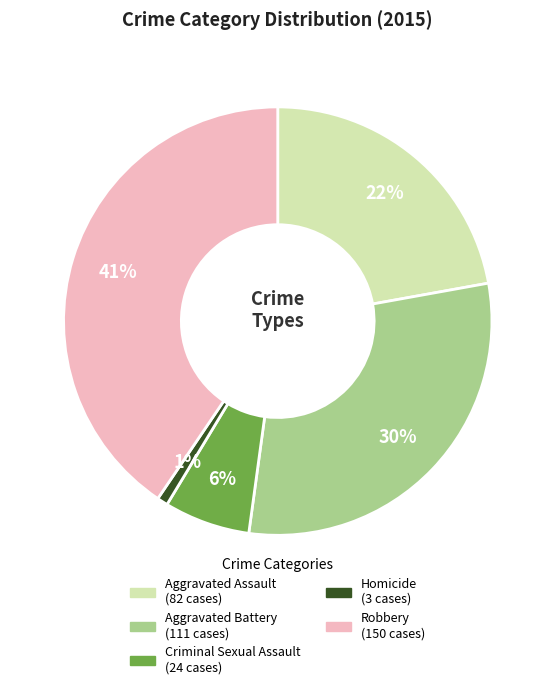

Which slice is the smallest?

Homicide